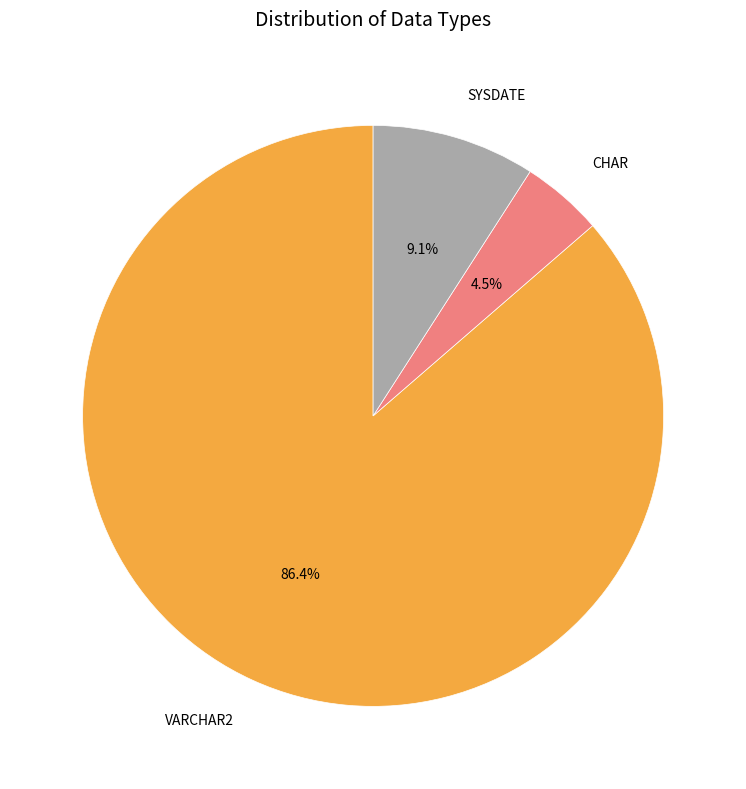

To the nearest percent, what portion does VARCHAR2 represent?

86%